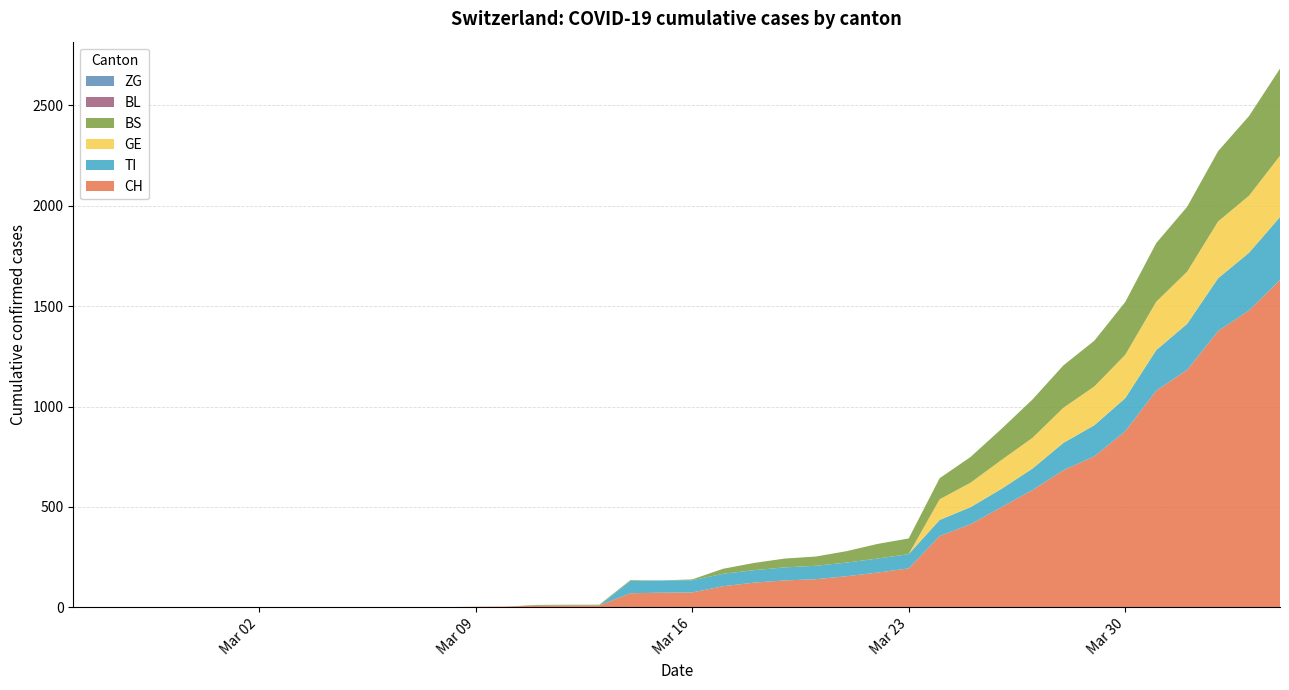

Reading left to right, transcribe all the data shown in this chart.

CH: 2020-02-25=0	2020-02-26=0	2020-02-27=0	2020-02-28=0	2020-02-29=0	2020-03-01=0	2020-03-02=0	2020-03-03=0	2020-03-04=0	2020-03-05=0	2020-03-06=1	2020-03-07=1	2020-03-08=1	2020-03-09=3	2020-03-10=4	2020-03-11=8	2020-03-12=9	2020-03-13=9	2020-03-14=70	2020-03-15=73	2020-03-16=74	2020-03-17=105	2020-03-18=123	2020-03-19=134	2020-03-20=140	2020-03-21=155	2020-03-22=173	2020-03-23=194	2020-03-24=355	2020-03-25=414	2020-03-26=499	2020-03-27=584	2020-03-28=683	2020-03-29=752	2020-03-30=877	2020-03-31=1079	2020-04-01=1183	2020-04-02=1376	2020-04-03=1479	2020-04-04=1630
TI: 2020-02-25=0	2020-02-26=0	2020-02-27=0	2020-02-28=0	2020-02-29=0	2020-03-01=0	2020-03-02=0	2020-03-03=0	2020-03-04=0	2020-03-05=0	2020-03-06=0	2020-03-07=0	2020-03-08=0	2020-03-09=0	2020-03-10=0	2020-03-11=0	2020-03-12=0	2020-03-13=0	2020-03-14=61	2020-03-15=61	2020-03-16=61	2020-03-17=62	2020-03-18=62	2020-03-19=65	2020-03-20=67	2020-03-21=68	2020-03-22=70	2020-03-23=71	2020-03-24=80	2020-03-25=85	2020-03-26=91	2020-03-27=107	2020-03-28=136	2020-03-29=155	2020-03-30=165	2020-03-31=202	2020-04-01=229	2020-04-02=263	2020-04-03=287	2020-04-04=314
BL: 2020-02-25=0	2020-02-26=0	2020-02-27=0	2020-02-28=0	2020-02-29=0	2020-03-01=0	2020-03-02=0	2020-03-03=0	2020-03-04=0	2020-03-05=0	2020-03-06=0	2020-03-07=0	2020-03-08=0	2020-03-09=0	2020-03-10=0	2020-03-11=0	2020-03-12=0	2020-03-13=0	2020-03-14=0	2020-03-15=0	2020-03-16=0	2020-03-17=0	2020-03-18=0	2020-03-19=0	2020-03-20=0	2020-03-21=0	2020-03-22=0	2020-03-23=0	2020-03-24=0	2020-03-25=0	2020-03-26=0	2020-03-27=0	2020-03-28=0	2020-03-29=0	2020-03-30=0	2020-03-31=0	2020-04-01=0	2020-04-02=0	2020-04-03=0	2020-04-04=0
BS: 2020-02-25=0	2020-02-26=0	2020-02-27=0	2020-02-28=0	2020-02-29=0	2020-03-01=0	2020-03-02=0	2020-03-03=0	2020-03-04=0	2020-03-05=0	2020-03-06=0	2020-03-07=0	2020-03-08=0	2020-03-09=0	2020-03-10=0	2020-03-11=4	2020-03-12=4	2020-03-13=4	2020-03-14=4	2020-03-15=0	2020-03-16=4	2020-03-17=25	2020-03-18=36	2020-03-19=44	2020-03-20=46	2020-03-21=57	2020-03-22=73	2020-03-23=78	2020-03-24=105	2020-03-25=128	2020-03-26=155	2020-03-27=191	2020-03-28=211	2020-03-29=228	2020-03-30=263	2020-03-31=292	2020-04-01=323	2020-04-02=350	2020-04-03=397	2020-04-04=434
ZG: 2020-02-25=0	2020-02-26=0	2020-02-27=0	2020-02-28=0	2020-02-29=0	2020-03-01=0	2020-03-02=0	2020-03-03=0	2020-03-04=0	2020-03-05=0	2020-03-06=0	2020-03-07=0	2020-03-08=0	2020-03-09=0	2020-03-10=0	2020-03-11=0	2020-03-12=0	2020-03-13=0	2020-03-14=0	2020-03-15=0	2020-03-16=0	2020-03-17=0	2020-03-18=0	2020-03-19=0	2020-03-20=0	2020-03-21=0	2020-03-22=0	2020-03-23=0	2020-03-24=0	2020-03-25=0	2020-03-26=0	2020-03-27=0	2020-03-28=0	2020-03-29=0	2020-03-30=0	2020-03-31=0	2020-04-01=0	2020-04-02=0	2020-04-03=0	2020-04-04=0
GE: 2020-02-25=0	2020-02-26=0	2020-02-27=0	2020-02-28=0	2020-02-29=0	2020-03-01=0	2020-03-02=0	2020-03-03=0	2020-03-04=0	2020-03-05=0	2020-03-06=0	2020-03-07=0	2020-03-08=0	2020-03-09=0	2020-03-10=0	2020-03-11=0	2020-03-12=0	2020-03-13=0	2020-03-14=0	2020-03-15=0	2020-03-16=0	2020-03-17=0	2020-03-18=0	2020-03-19=0	2020-03-20=0	2020-03-21=0	2020-03-22=0	2020-03-23=0	2020-03-24=103	2020-03-25=122	2020-03-26=144	2020-03-27=153	2020-03-28=175	2020-03-29=193	2020-03-30=216	2020-03-31=241	2020-04-01=260	2020-04-02=283	2020-04-03=284	2020-04-04=305